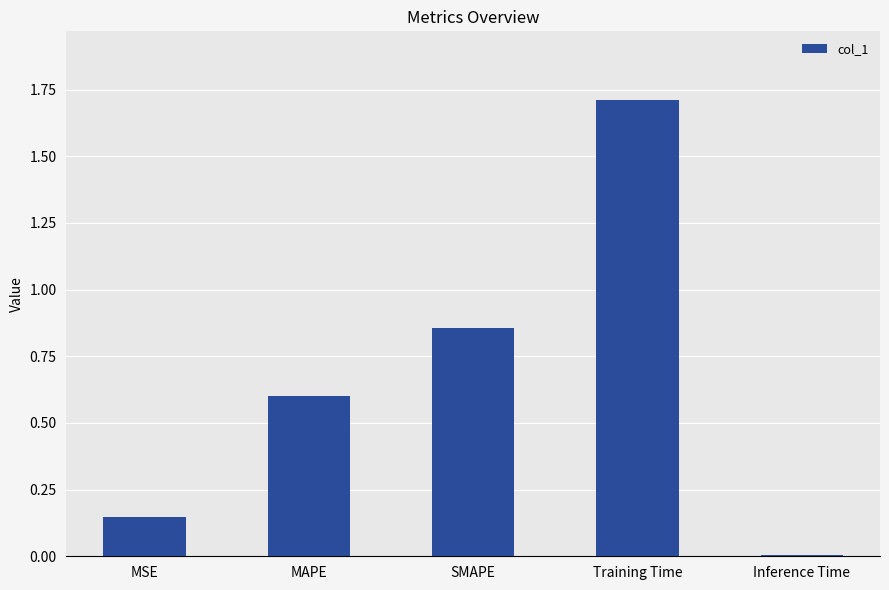

What is the label of the 1st bar from the left?

MSE